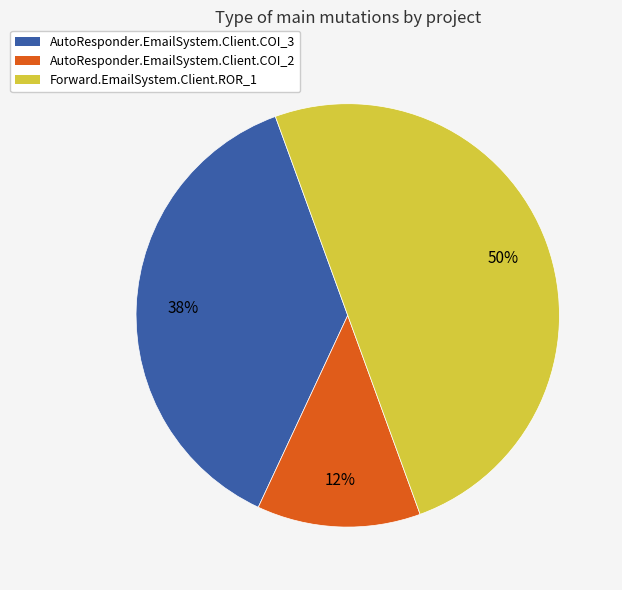

Which category has the biggest portion of the pie?

Forward.EmailSystem.Client.ROR_1